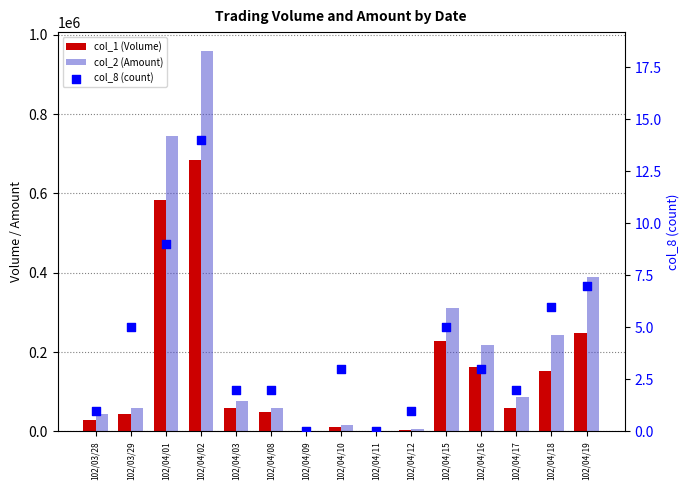

At which category is the sum across all series the highest?

102/04/02